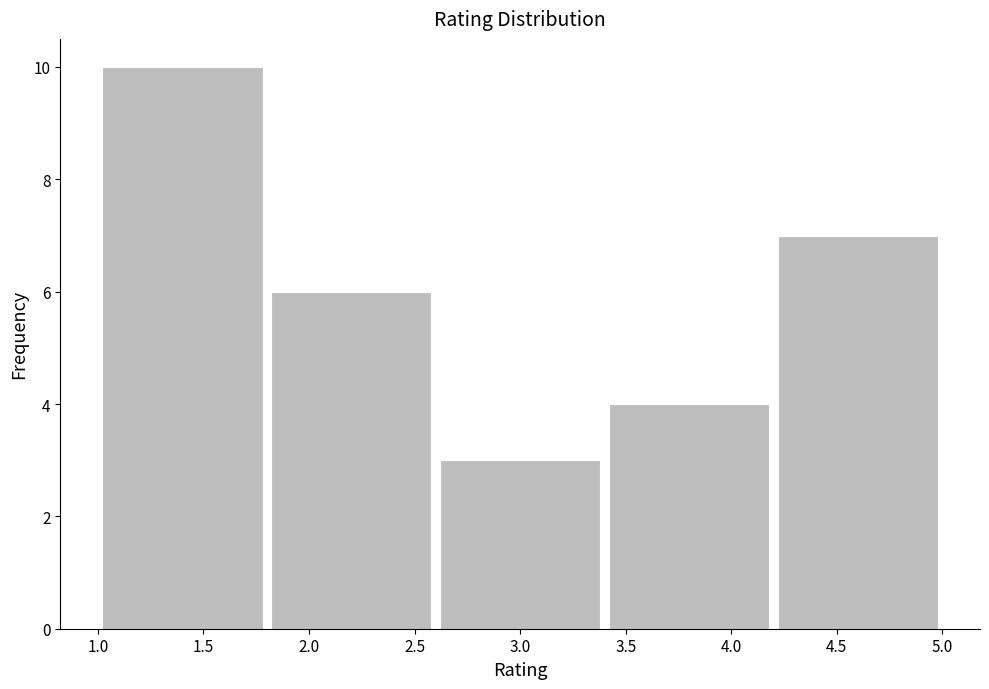

Over which range of the x-axis is the bar tallest?

1.0 to 1.8